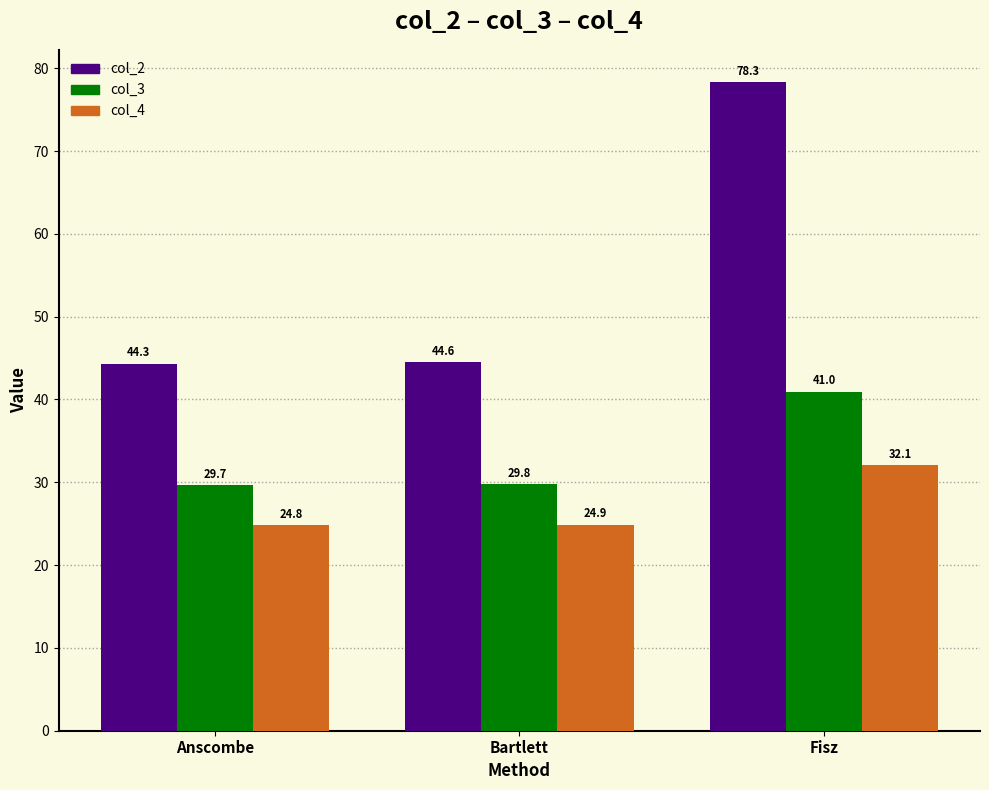

Rank the series at Bartlett from highest to lowest value.

col_2, col_3, col_4